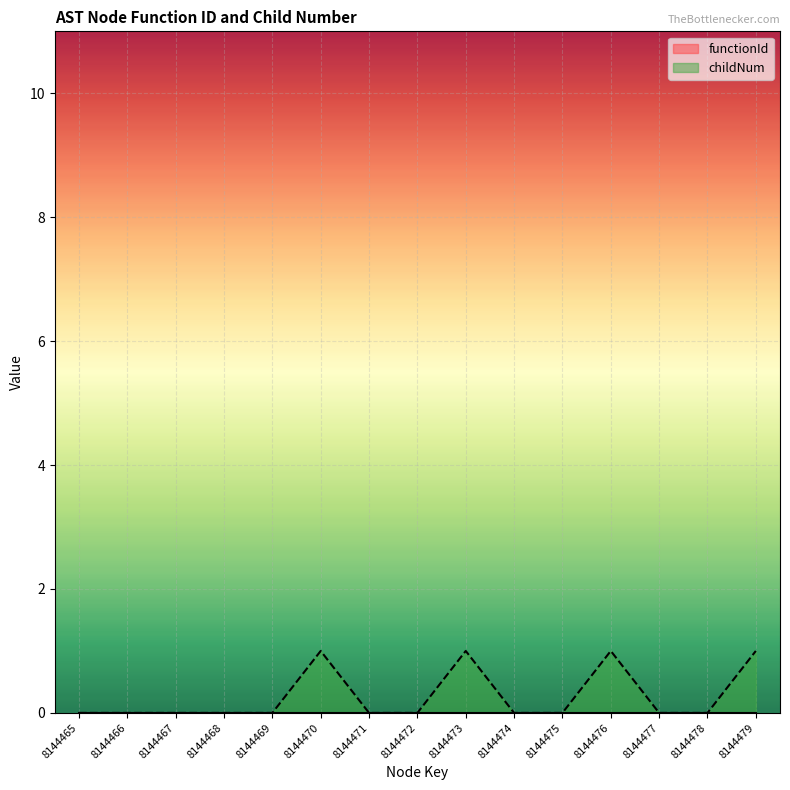

How many lines are shown in the chart?

2